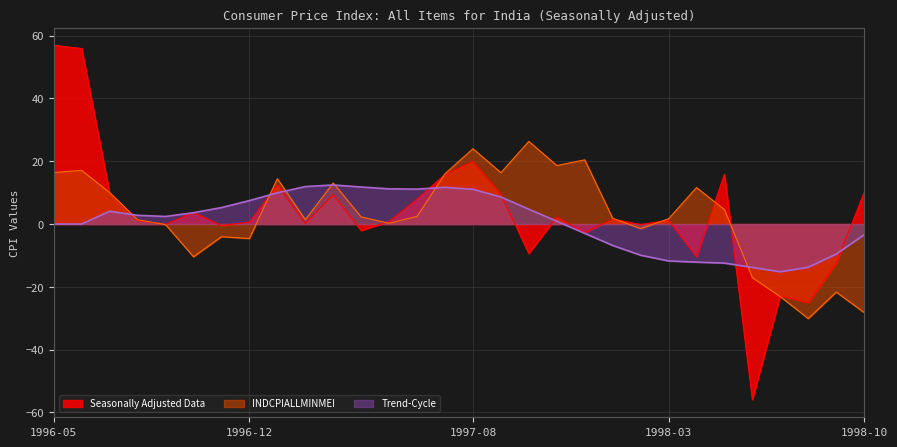

Between 1997-02 and 1997-12, which series saw the biggest shift?

INDCPIALLMINMEI